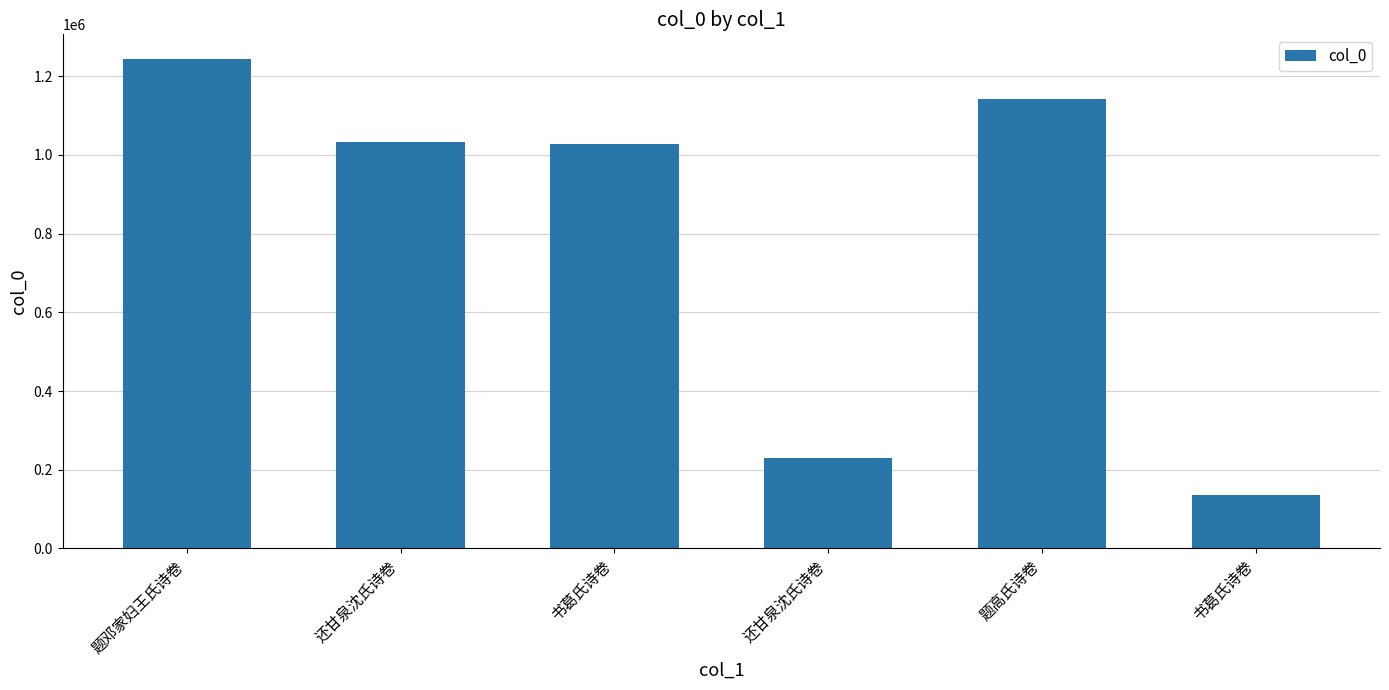

Does the chart contain any negative values?

No